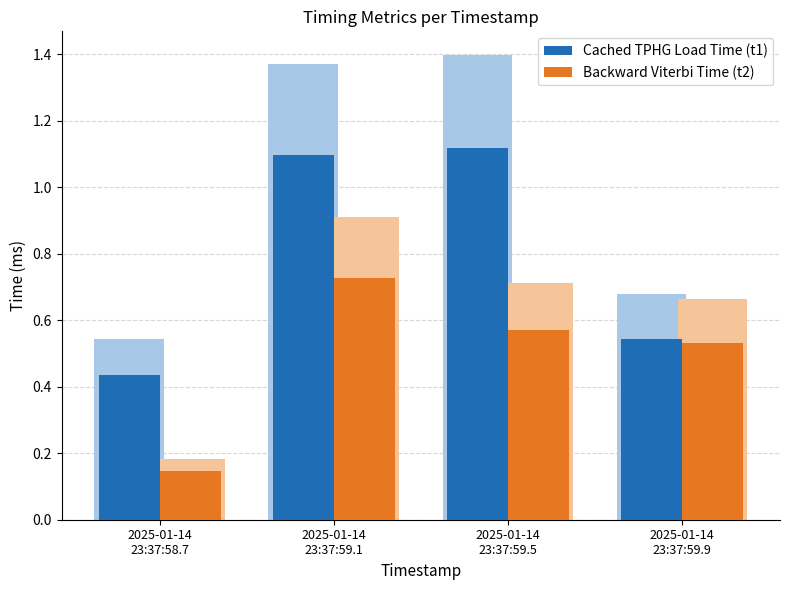

Reading left to right, list all the values displayed in this chart.

Cached TPHG Load Time (t1): 2025-01-14
23:37:58.7=0.4	2025-01-14
23:37:59.1=1.1	2025-01-14
23:37:59.5=1.1	2025-01-14
23:37:59.9=0.5
Backward Viterbi Time (t2): 2025-01-14
23:37:58.7=0.1	2025-01-14
23:37:59.1=0.7	2025-01-14
23:37:59.5=0.6	2025-01-14
23:37:59.9=0.5